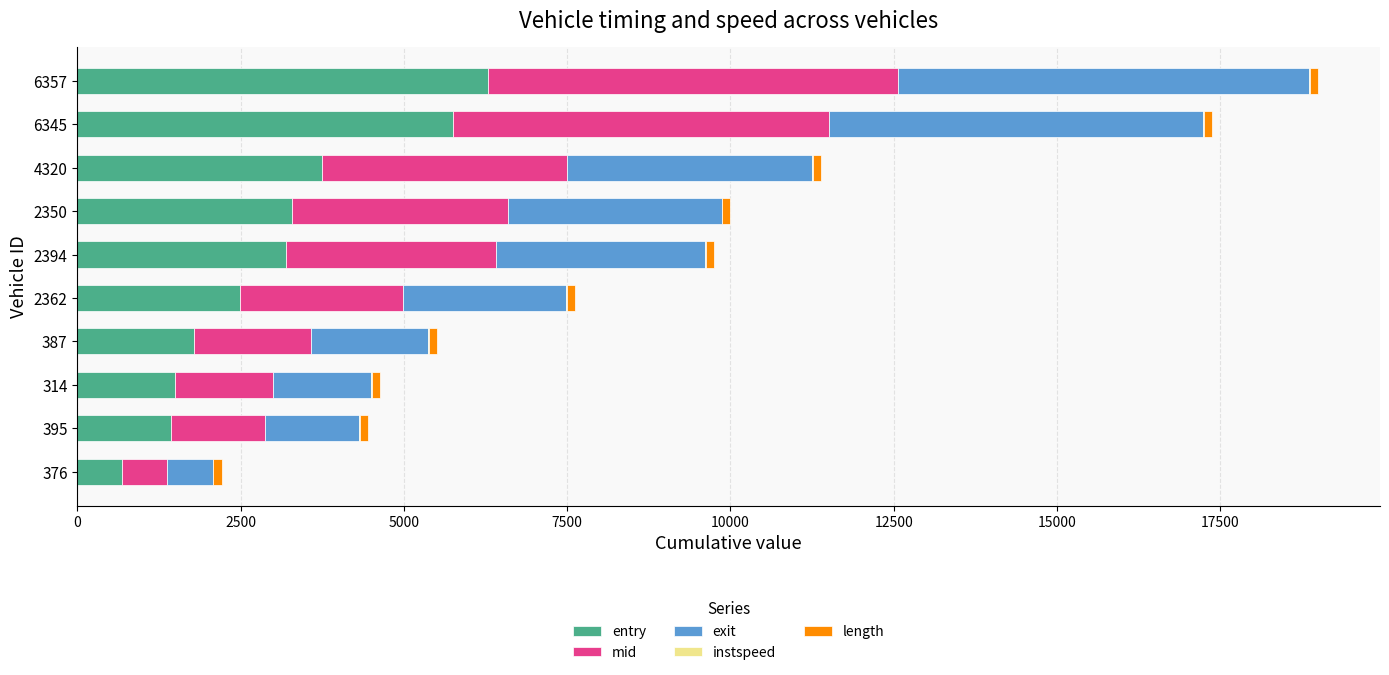

The value of entry at 6345 is 5751.7. True or false?

True